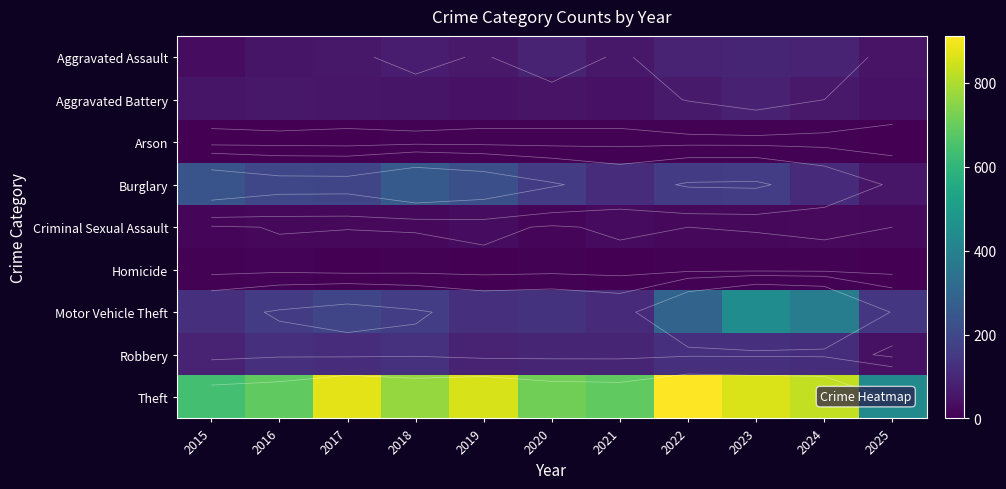

What is the sum of the Aggravated Battery values at 2025 and 2021?

86